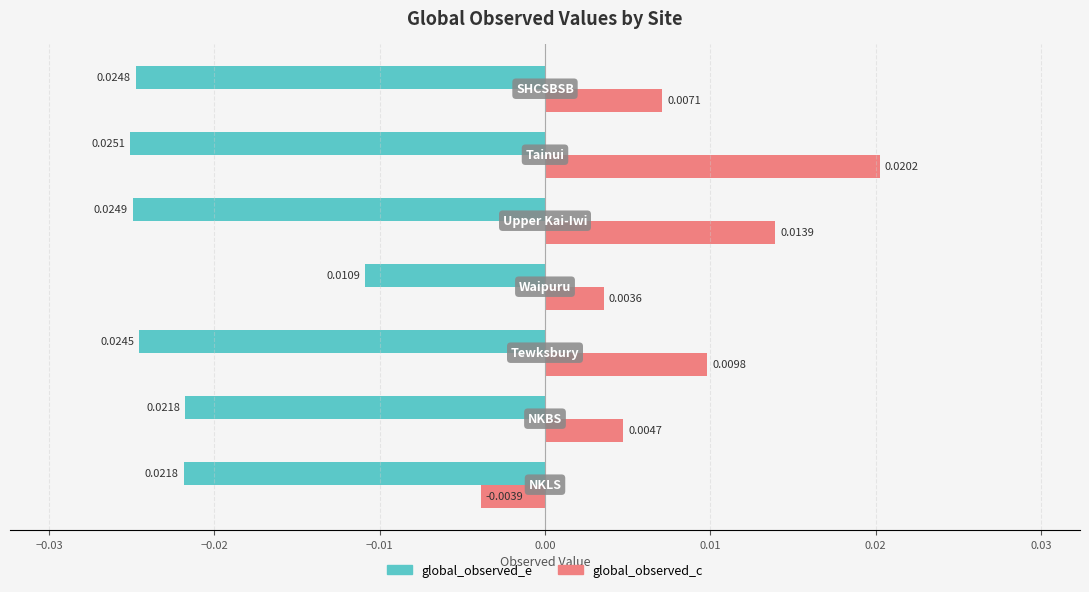

Which series has the widest spread of values?

global_observed_c